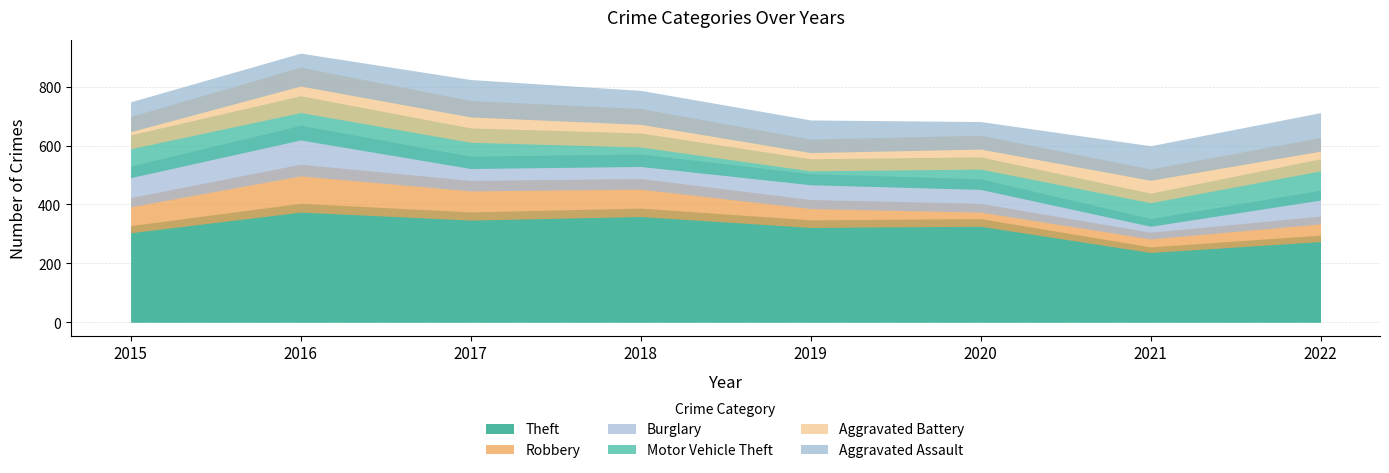

Is it true that Aggravated Assault equals 46 at 2015?

True